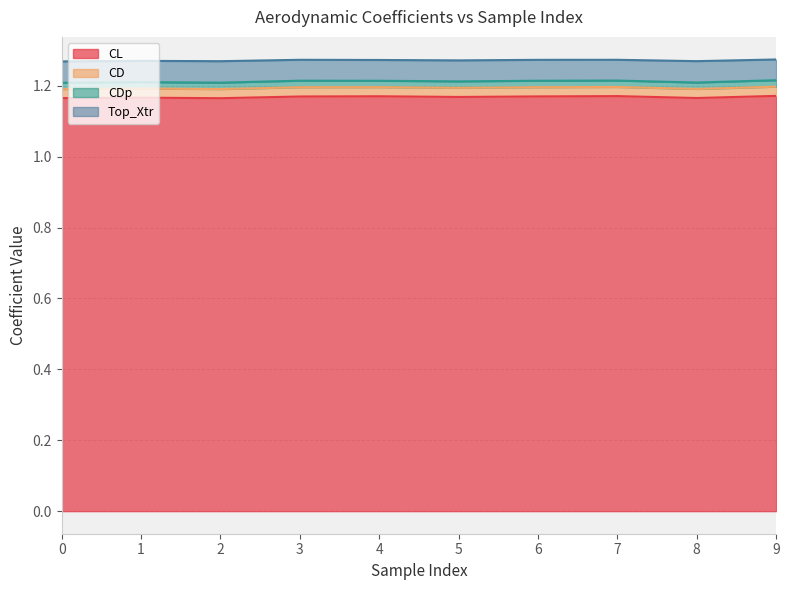

Which series has the largest range (max minus min)?

Top_Xtr